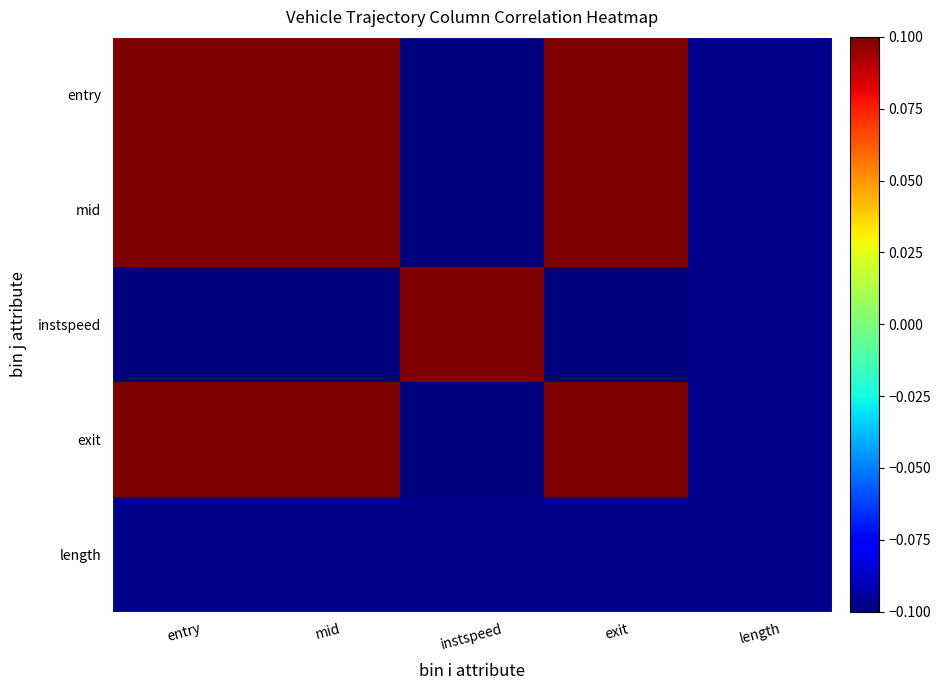

What is the maximum value shown in the chart?

1.0